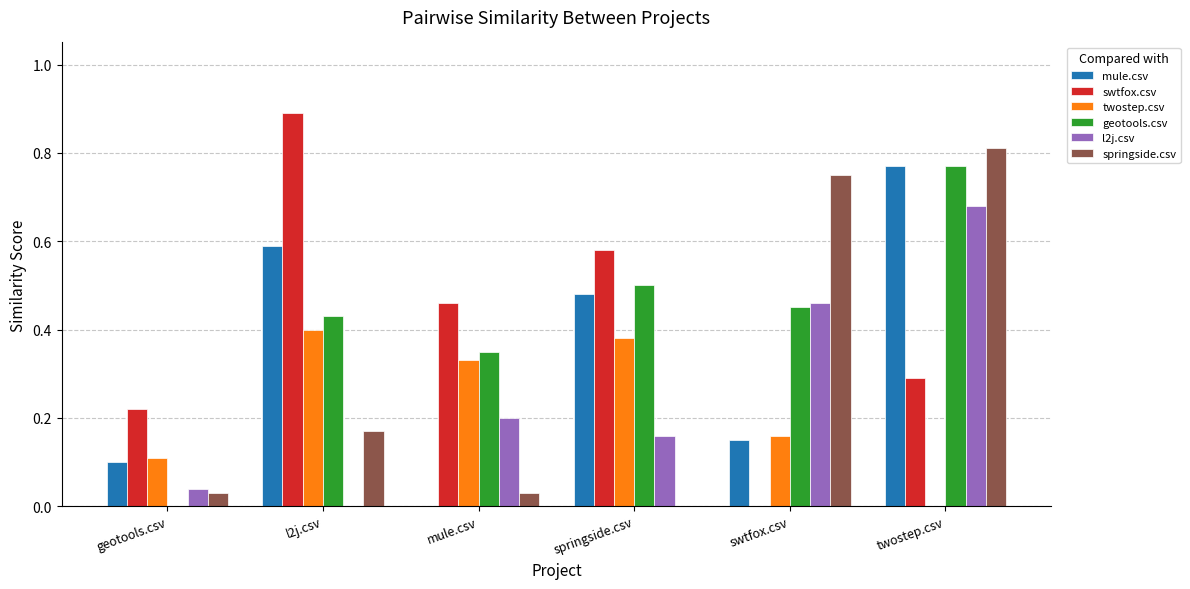

What is the sum of all mule.csv values?

2.1